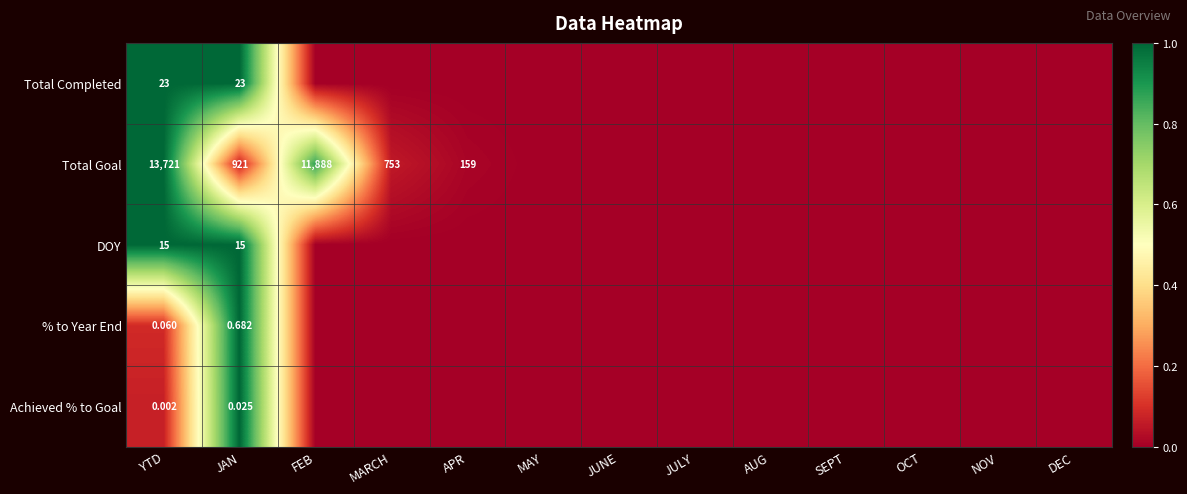

At YTD, list the series in order from largest to smallest.

Total Goal, Total Completed, DOY, % to Year End, Achieved % to Goal